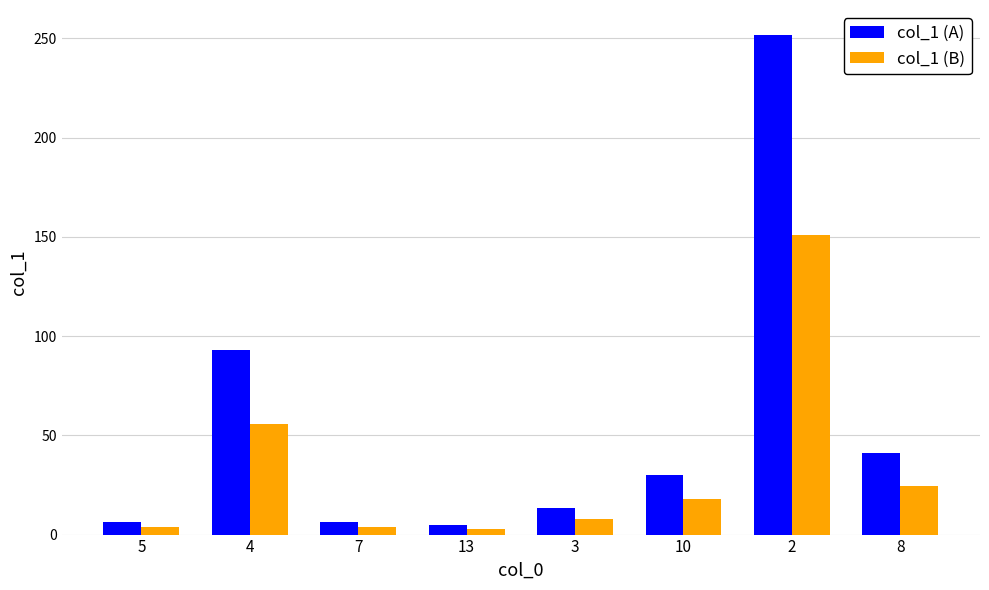

How many bars are there in each group?

2